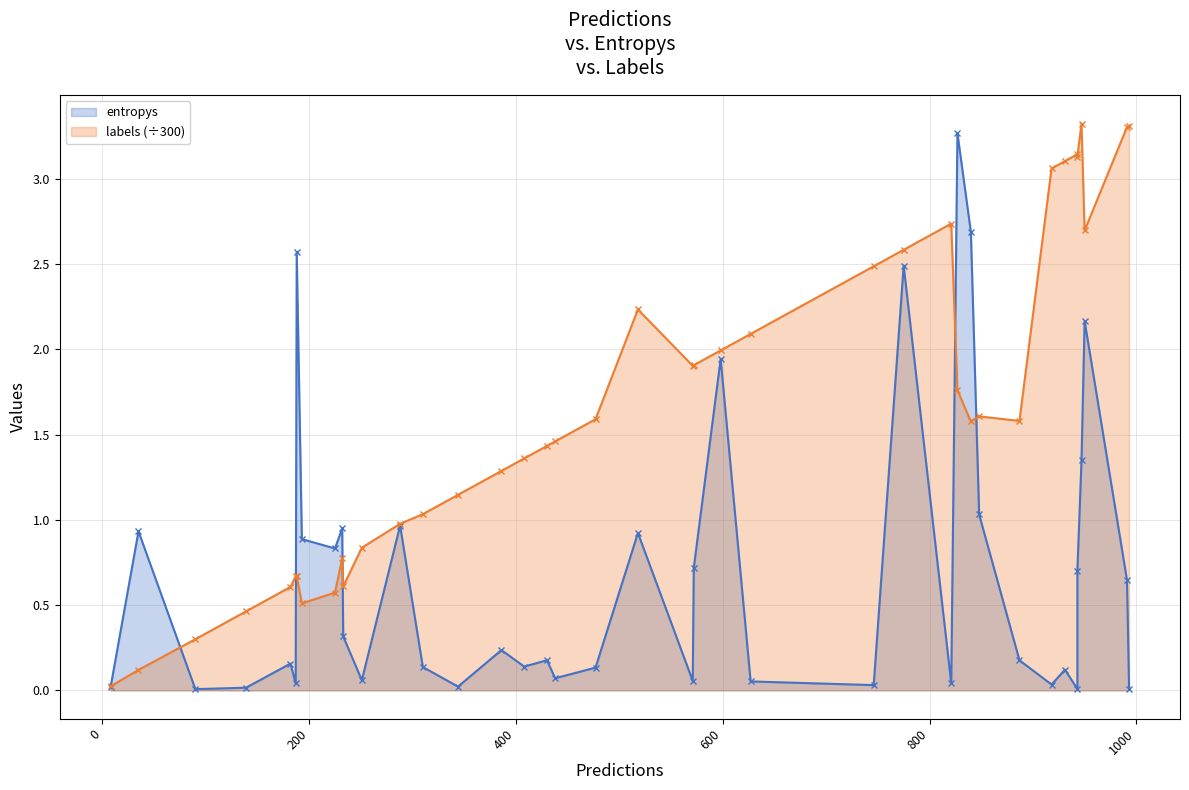

Reading right to left, extract all data points from this chart.

entropys: 0.0	0.6	2.2	1.3	0.7	0.0	0.1	0.0	0.2	1.0	2.7	3.3	0.0	2.5	0.0	0.1	1.9	0.7	0.1	0.9	0.1	0.1	0.2	0.1	0.2	0.0	0.1	1.0	0.1	0.3	0.9	0.8	0.9	2.6	0.0	0.2	0.0	0.0	0.9	0.0
labels (÷300): 3.3	3.3	2.7	3.3	3.1	3.1	3.1	3.1	1.6	1.6	1.6	1.8	2.7	2.6	2.5	2.1	2.0	1.9	1.9	2.2	1.6	1.5	1.4	1.4	1.3	1.1	1.0	1.0	0.8	0.6	0.8	0.6	0.5	0.7	0.7	0.6	0.5	0.3	0.1	0.0